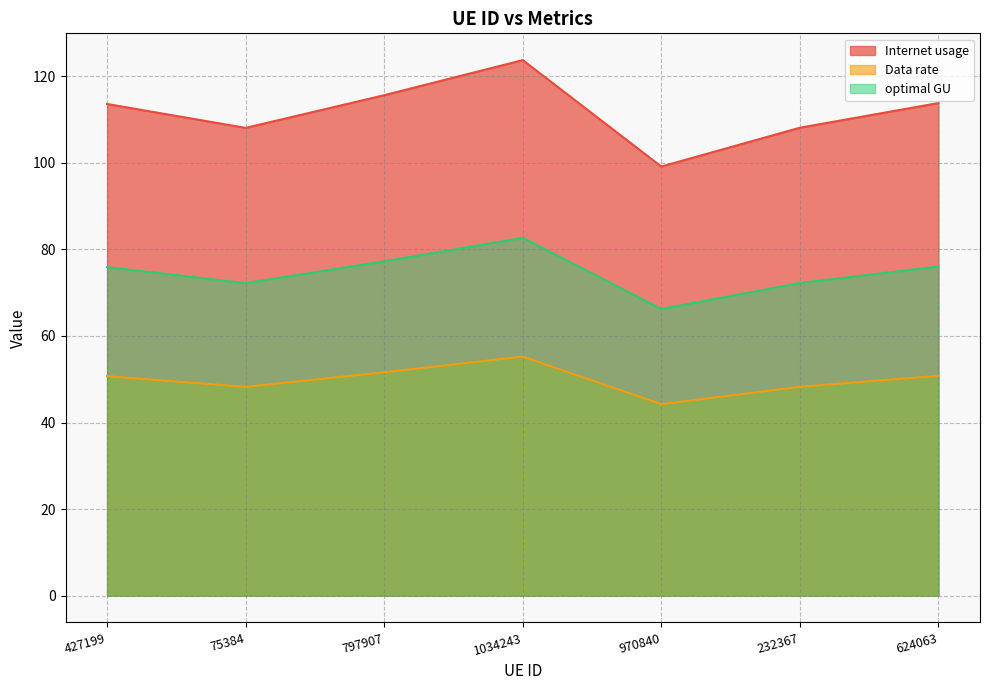

Which series has the largest range (max minus min)?

Internet usage